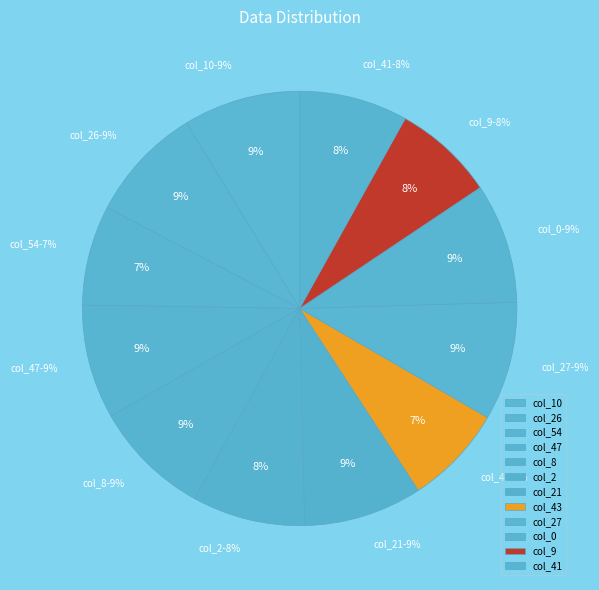

To the nearest percent, what percentage of the pie is 54?

7%